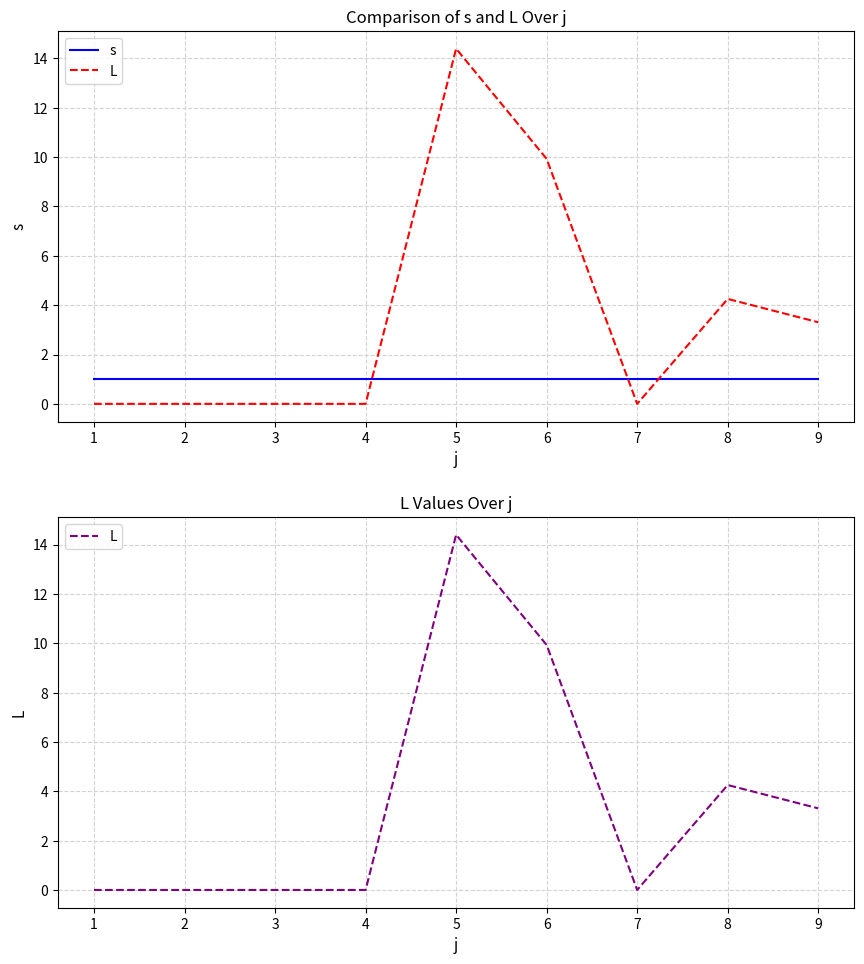

True or false: L has a value of 0.0 at 1.

True